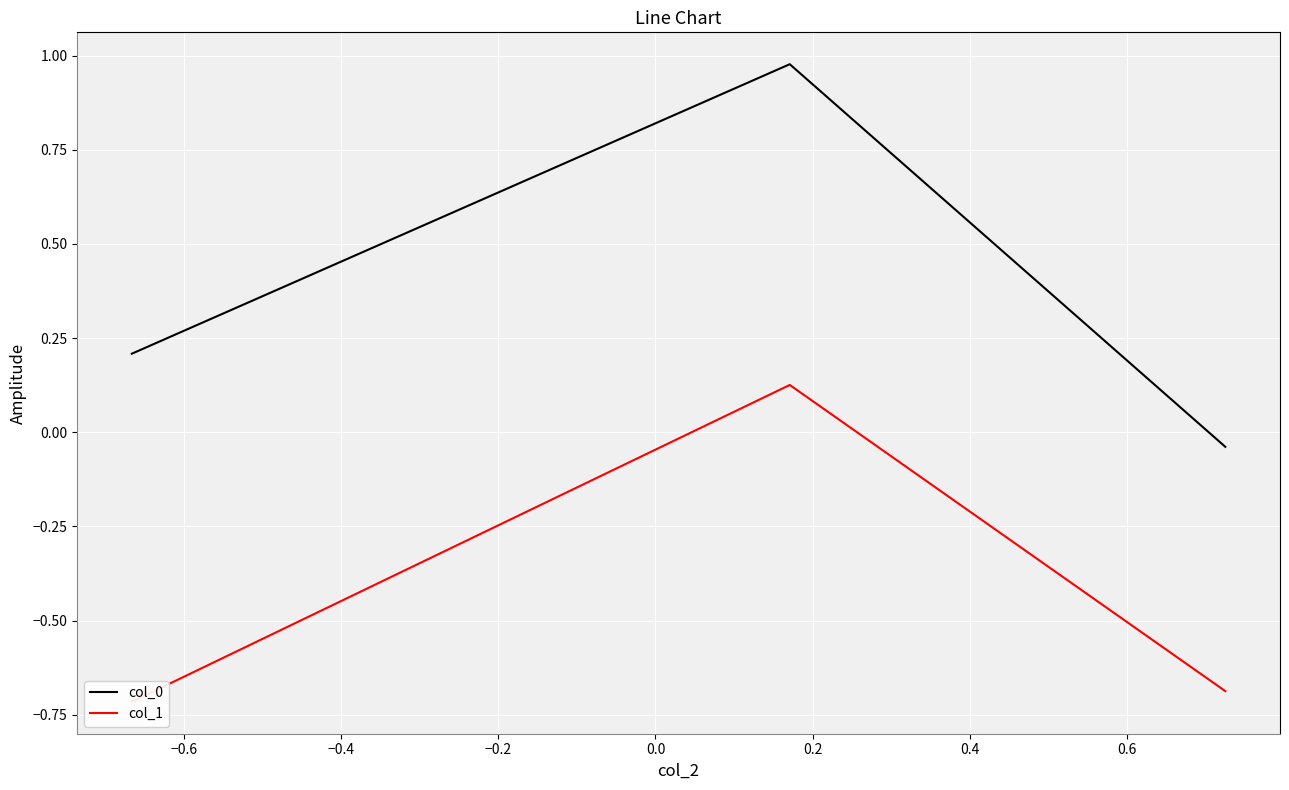

Rank the series at −0.6 from highest to lowest value.

col_0, col_1